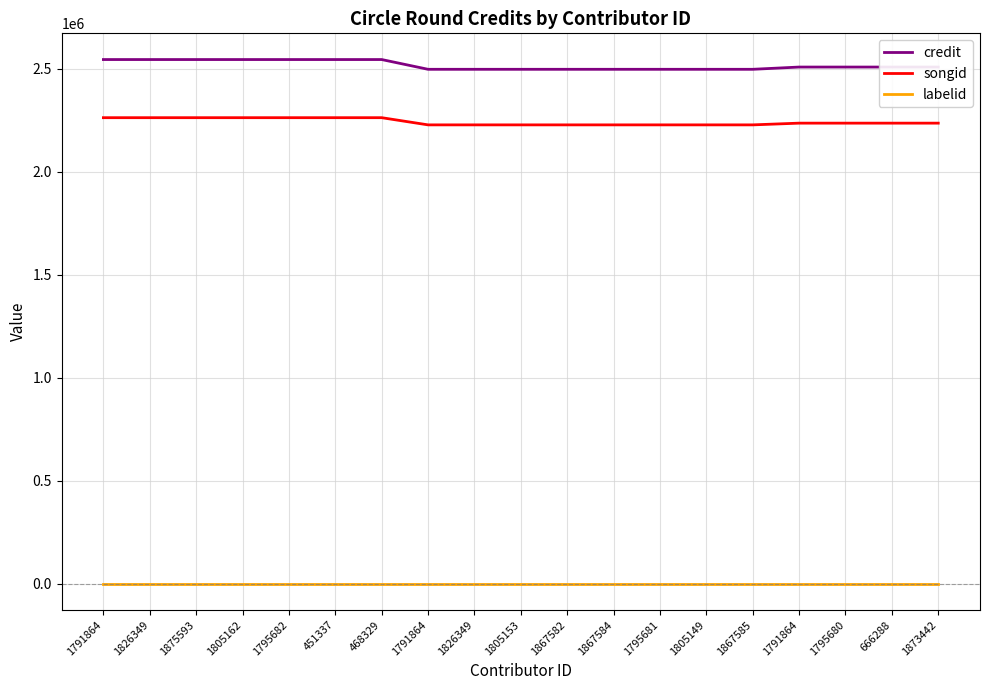

Between 1791864 and 1795682, which is larger?

1791864